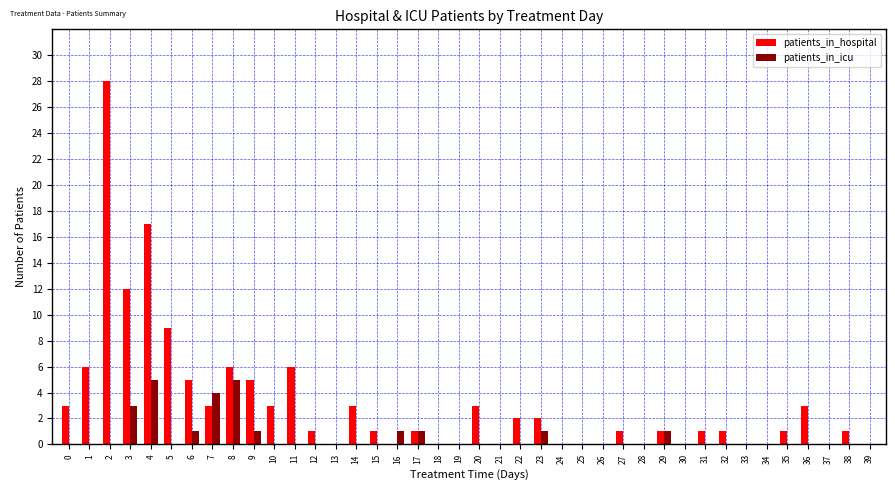

Is the value of patients_in_hospital at 38 greater than the value of patients_in_icu at 21?

Yes